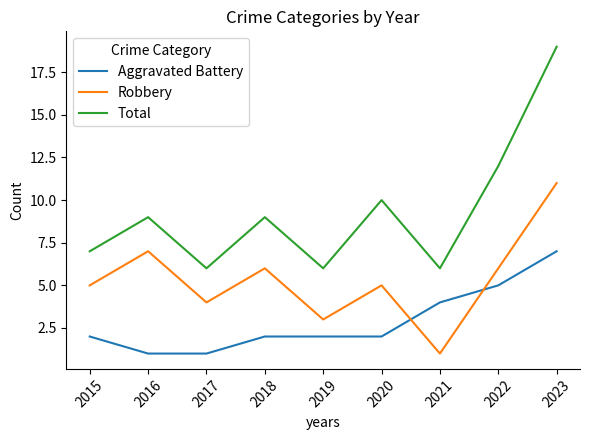

True or false: Total and Aggravated Battery cross at least once.

False